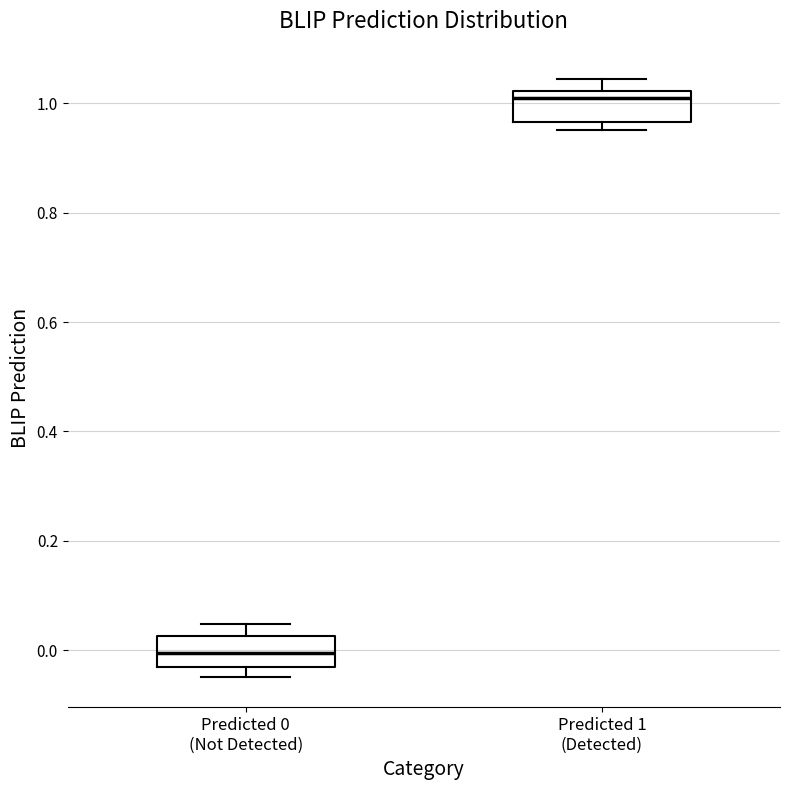

Reading left to right, transcribe this box plot: for each box, give where its median line is, the range the box spans, and where its two whiskers end, as read against the y-axis. The values are not printed on the chart, so give them approximately, as read against the axis.

Predicted 0 (Not Detected): median 0.00, box -0.04 to 0.02, whiskers -0.04 (just below the box's lower edge) to 0.04
Predicted 1 (Detected): median 1.00, box 0.96 to 1.02, whiskers 0.96 (just below the box's lower edge) to 1.04